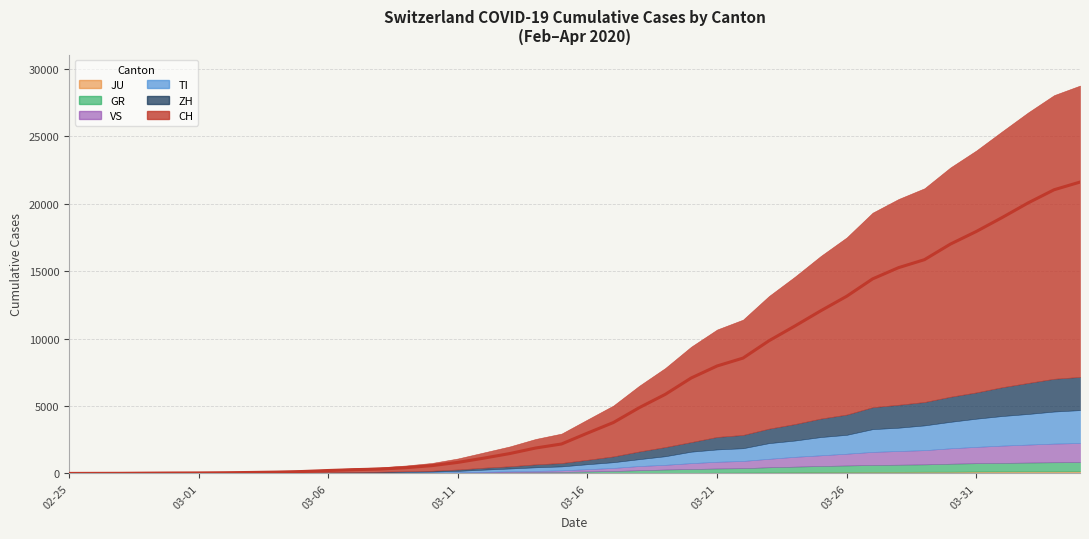

Rank the series at 2020-03-21 from highest to lowest value.

CH, ZH, TI, VS, GR, JU